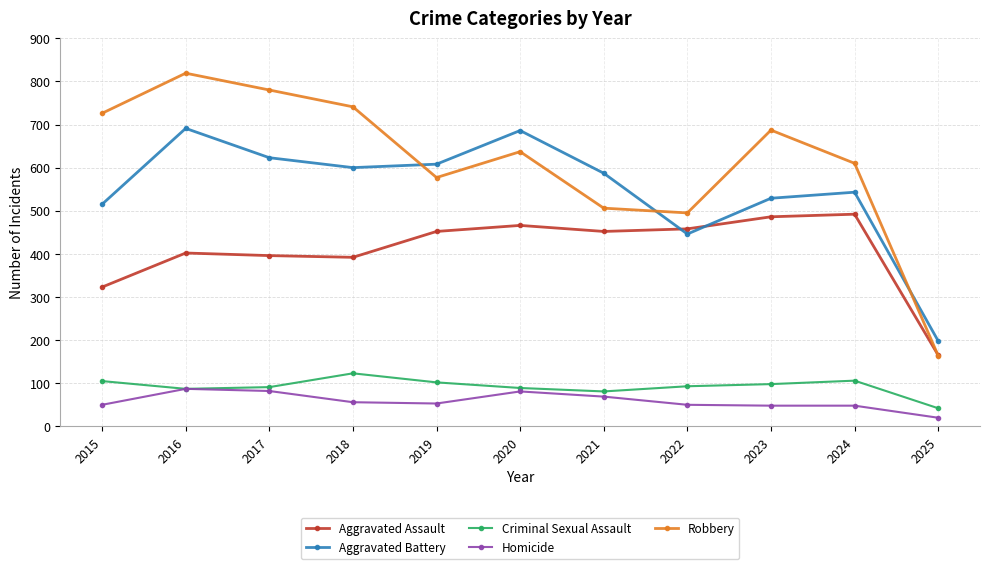

At how many categories does at least one series exceed 102?

11